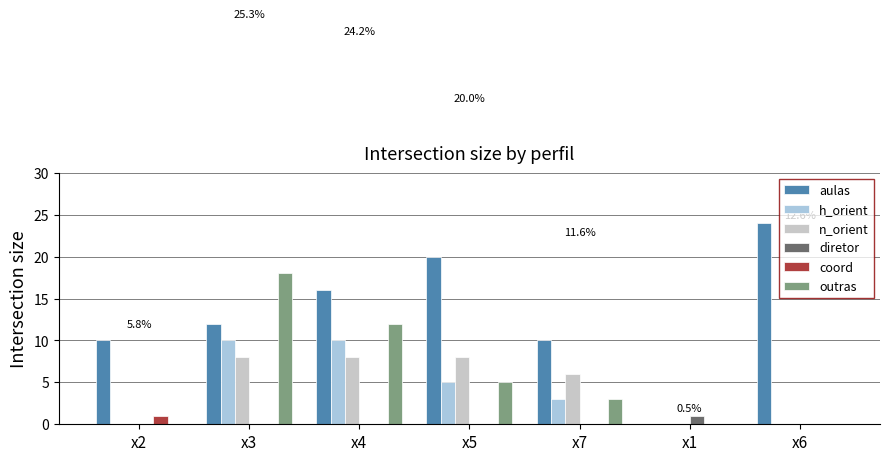

How many categories are shown in the chart?

7